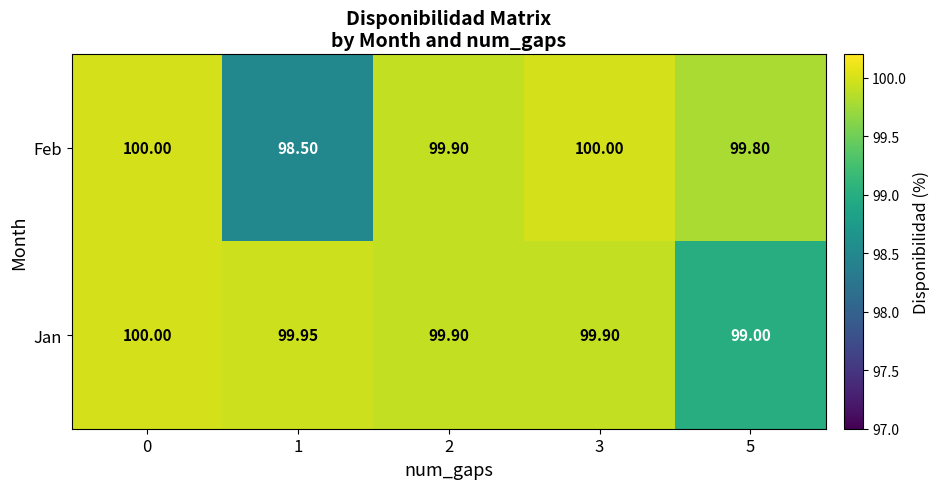

Which series changed the most between 3 and 5?

Jan